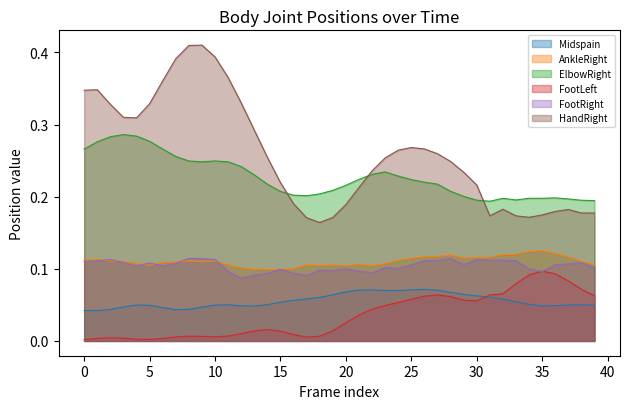

What is the label of the 39th point from the left?

38